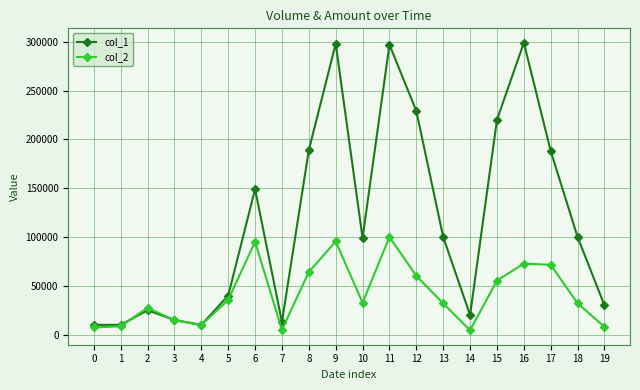

Which series changed the most between 2 and 6?

col_1